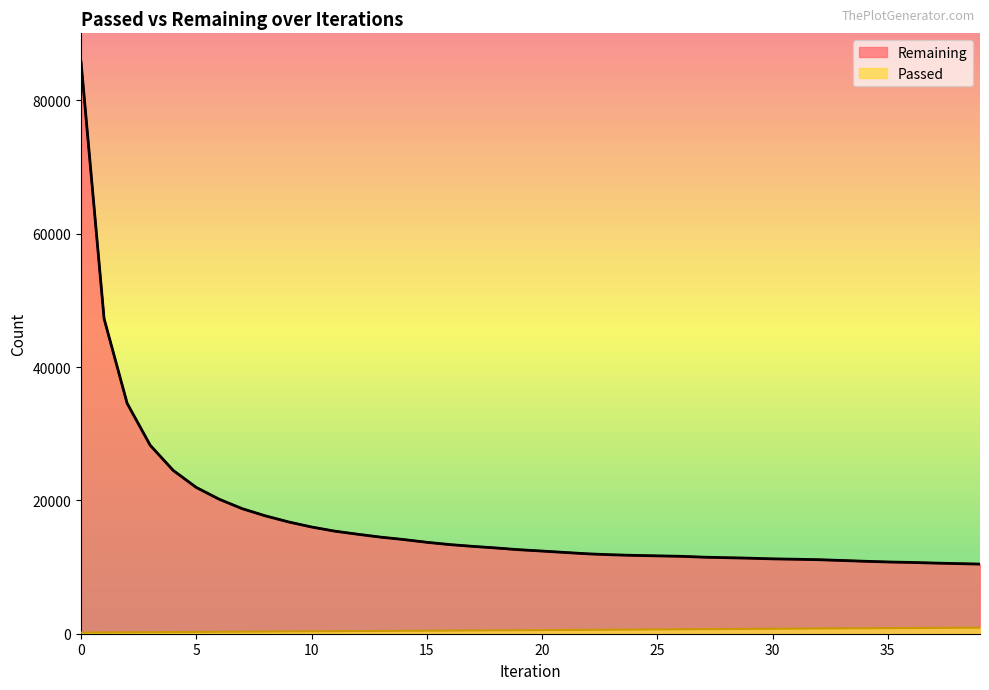

What is the value of the Passed point at the 16th from the left?

453